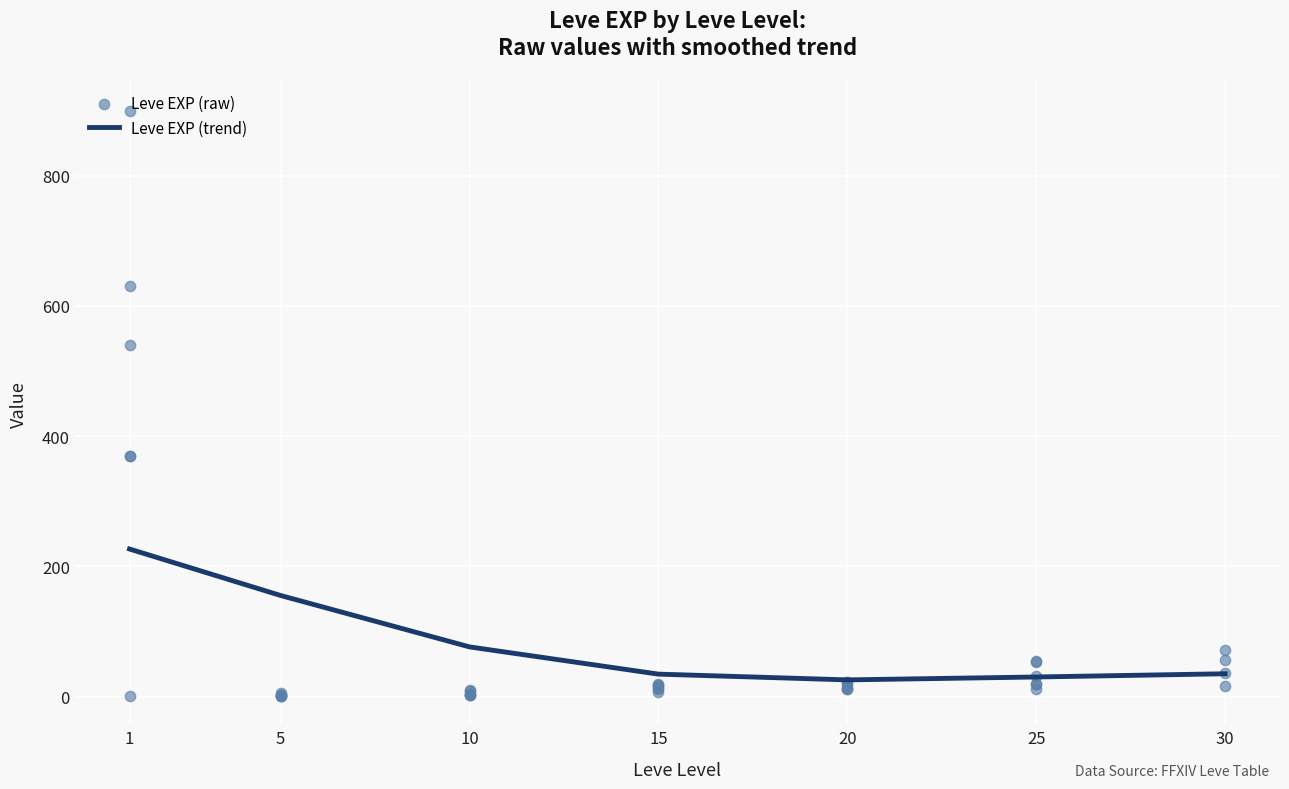

What is the ratio of the value at 15 to the value at 5?

18.0